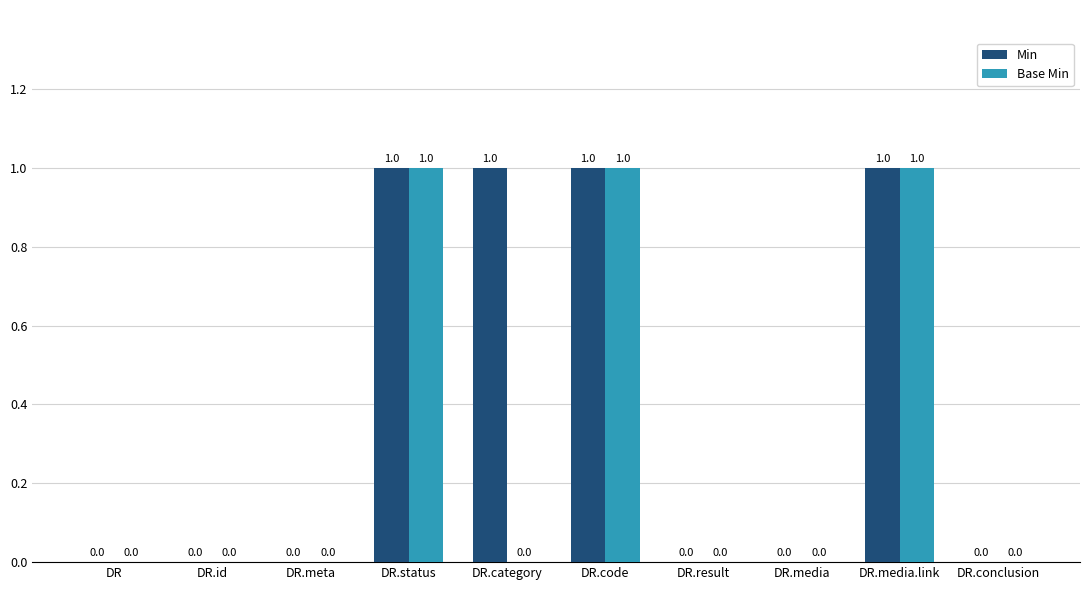

The value of Min at DR.status is 2. True or false?

False